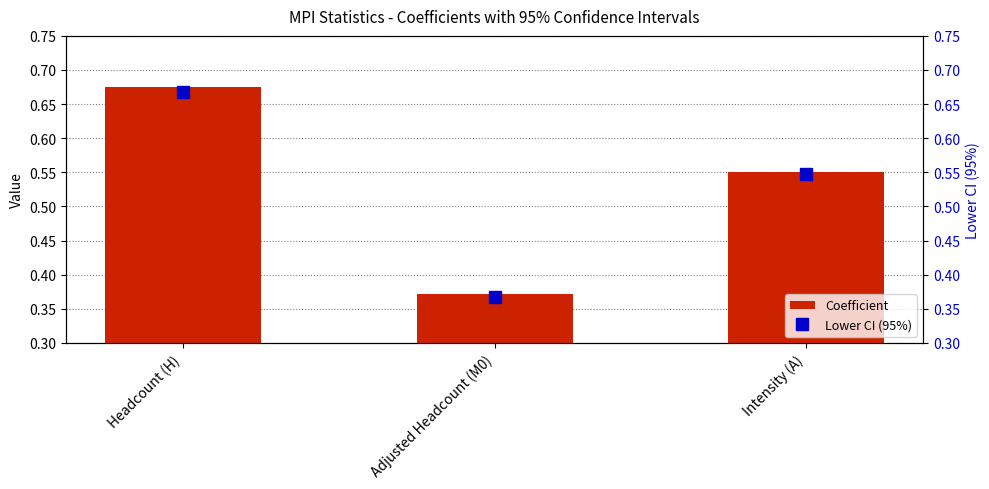

How many Lower CI (95%) values are between 0 and 1?

3